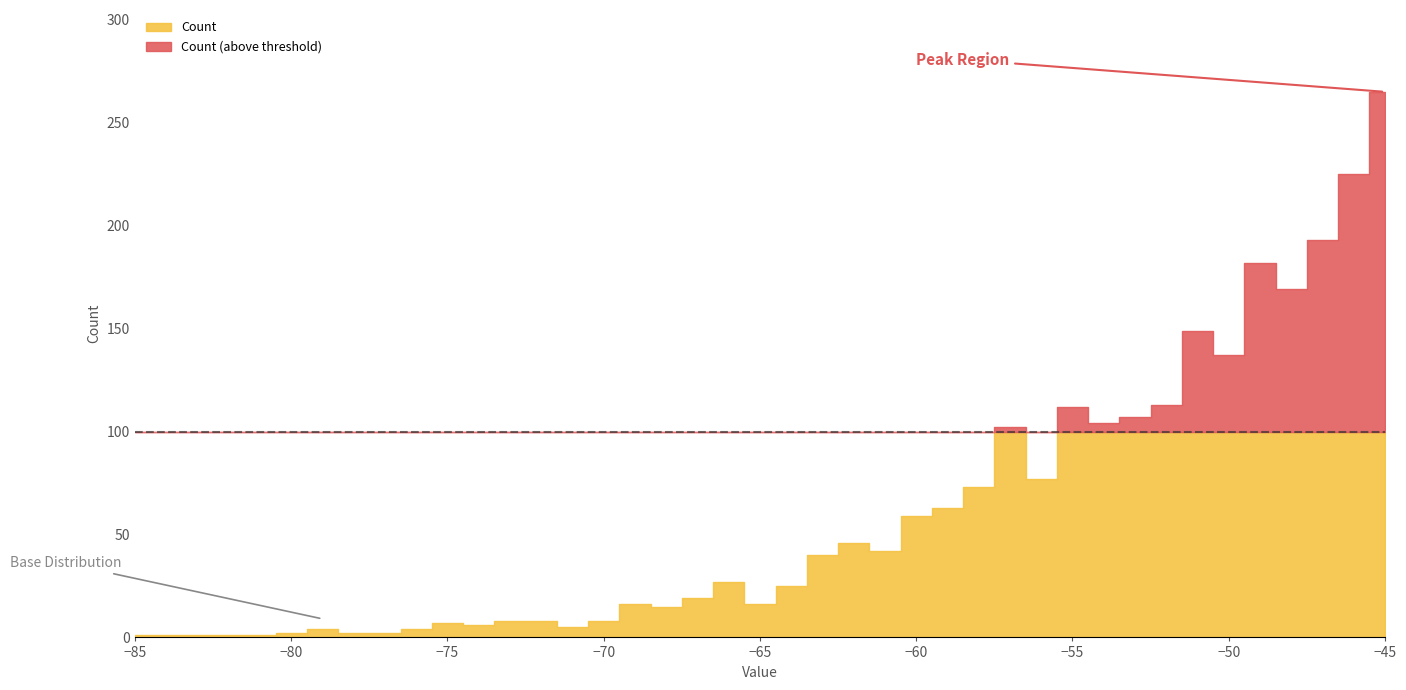

The value at -81 is 1. True or false?

True